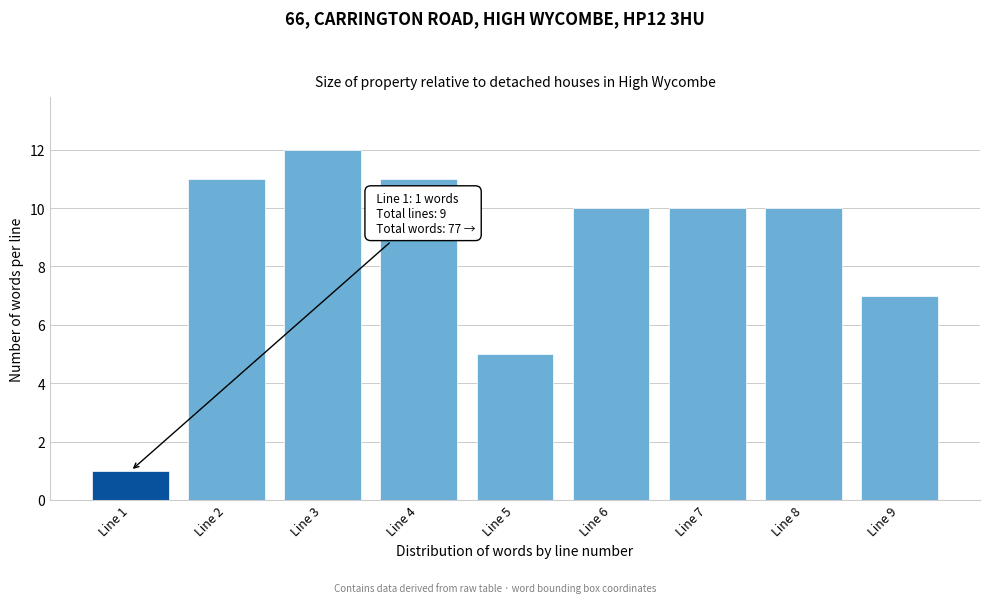

Reading left to right, what are all the values shown in this chart?

1	11	12	11	5	10	10	10	7